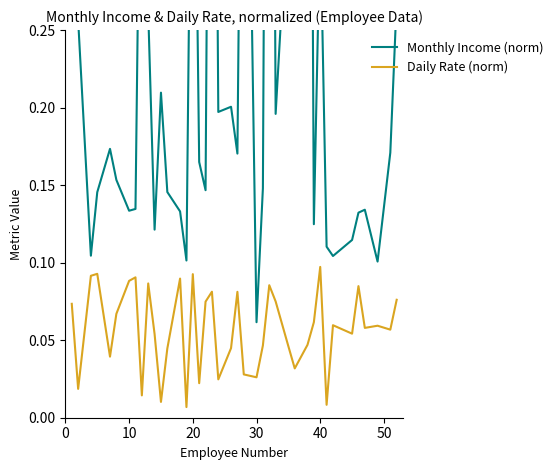

True or false: Daily Rate (norm) and Monthly Income (norm) cross at least once.

False